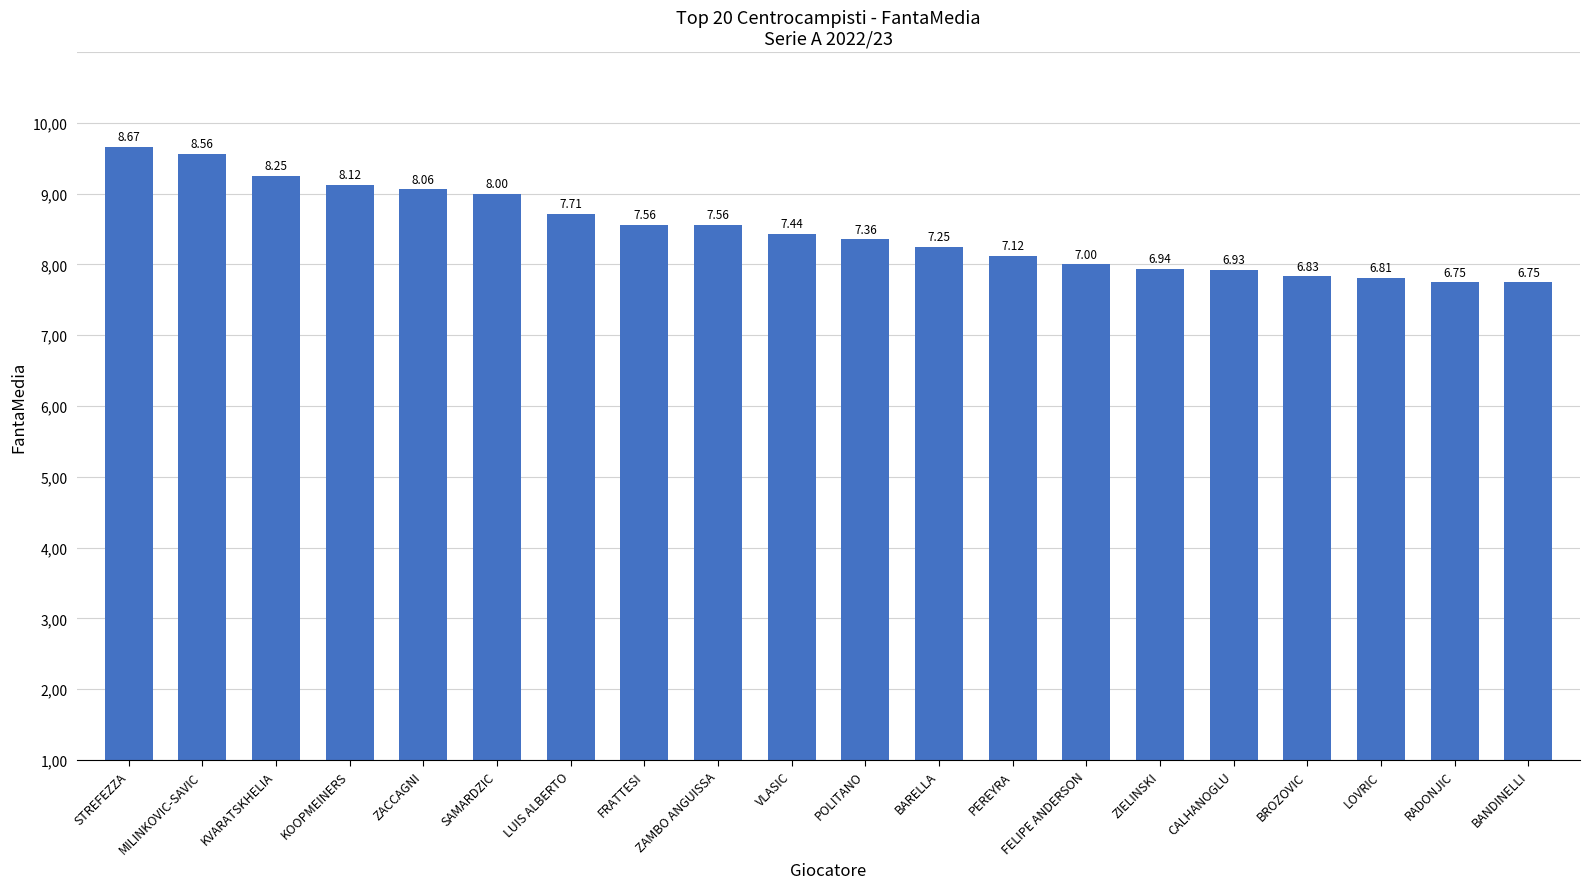

Are the bars grouped side by side (vs. stacked)?

No